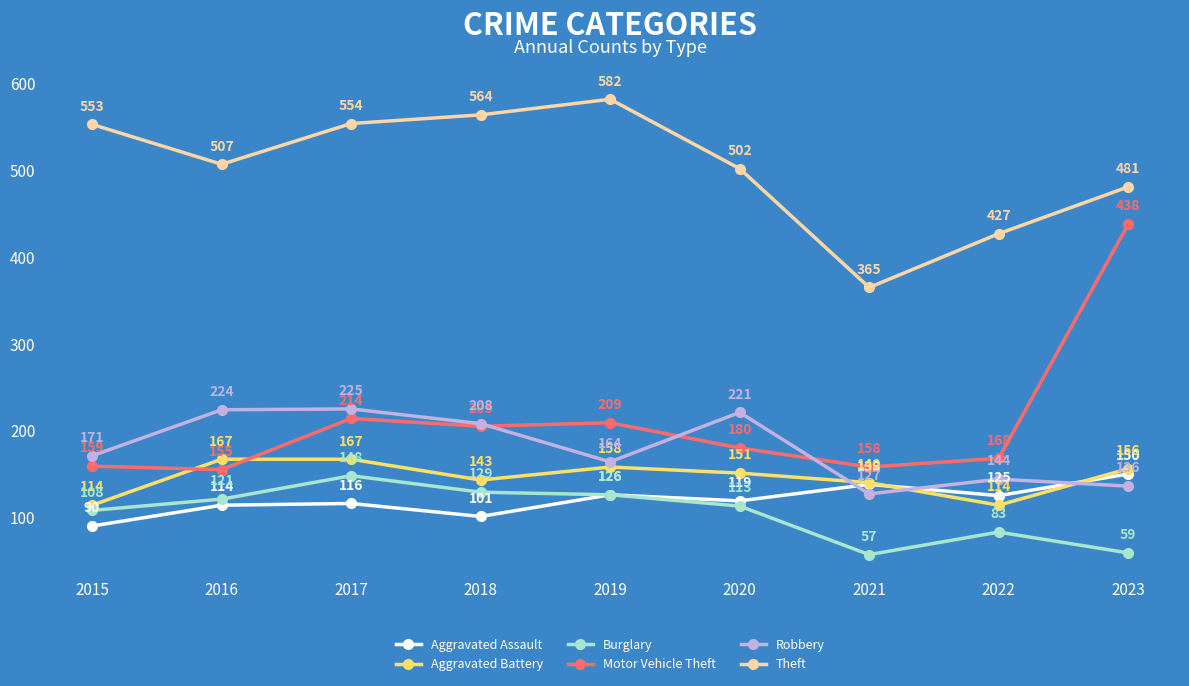

Rank the series at 2018 from highest to lowest value.

Theft, Robbery, Motor Vehicle Theft, Aggravated Battery, Burglary, Aggravated Assault